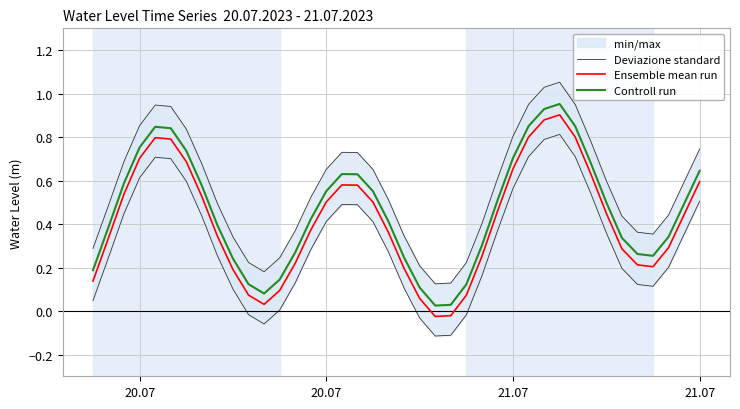

True or false: Deviazione standard and Ensemble mean run intersect in this chart.

False